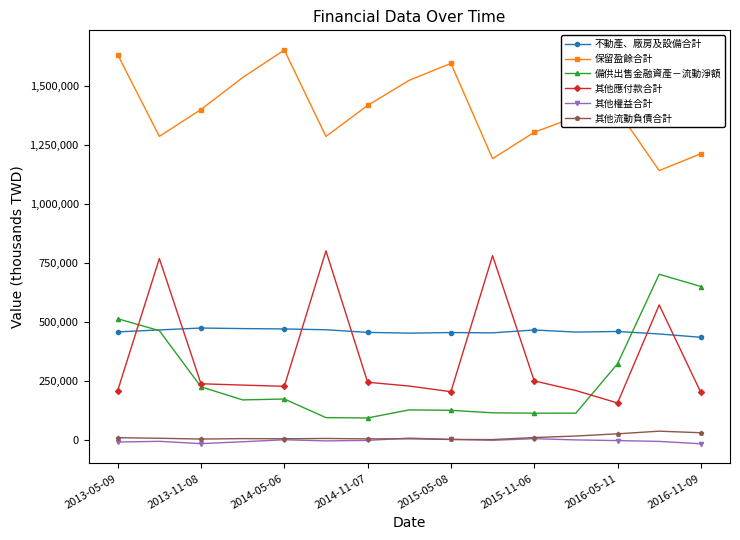

True or false: 其他權益合計 and 保留盈餘合計 intersect in this chart.

False